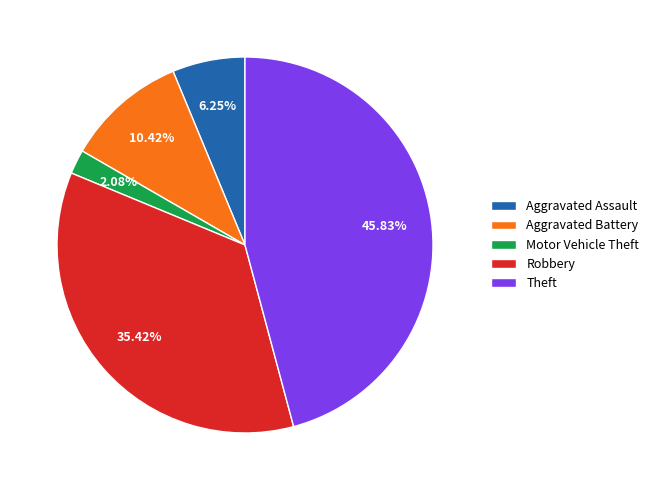

Approximately how many times larger is the value at Aggravated Battery compared to Robbery?

0.3